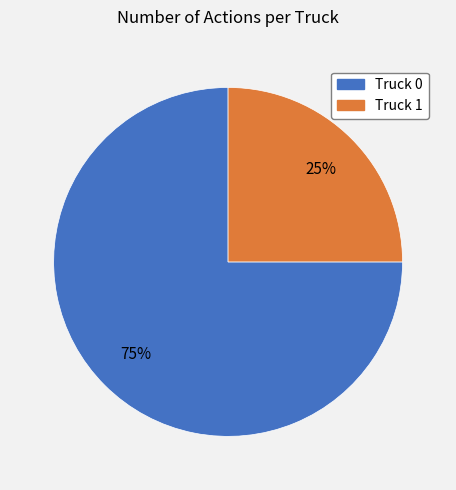

How many segments does this pie chart have?

2